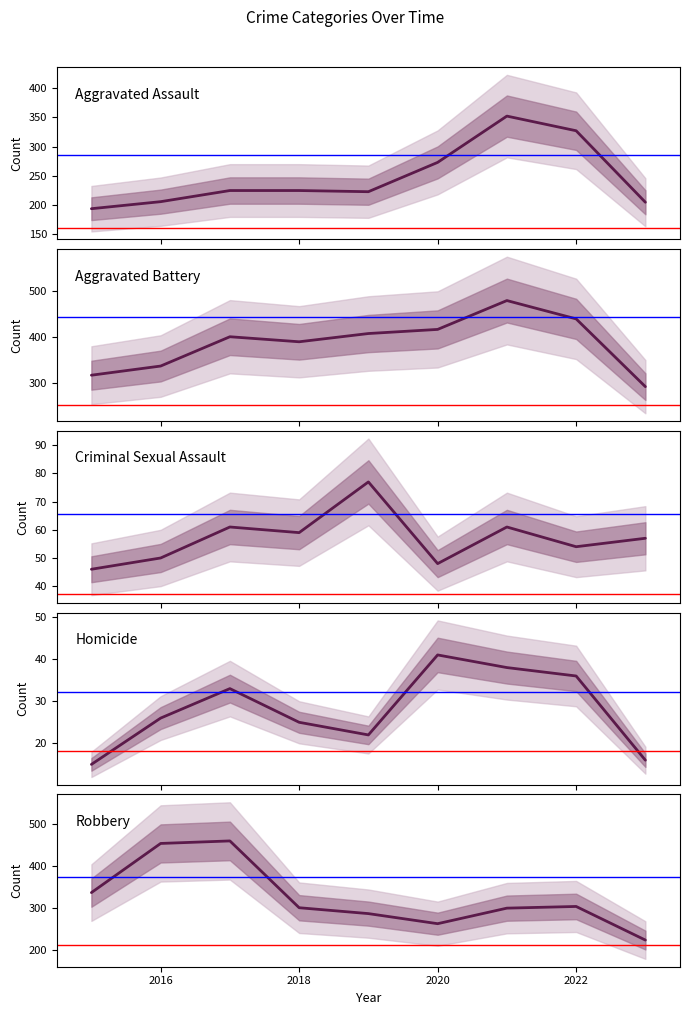

Reading left to right, what are all the values shown in this chart?

Aggravated Assault: 194	206	225	225	223	273	352	327	205
Aggravated Battery: 316	336	400	389	407	416	479	439	291
Criminal Sexual Assault: 46	50	61	59	77	48	61	54	57
Homicide: 15	26	33	25	22	41	38	36	16
Robbery: 337	454	460	301	287	263	300	304	224